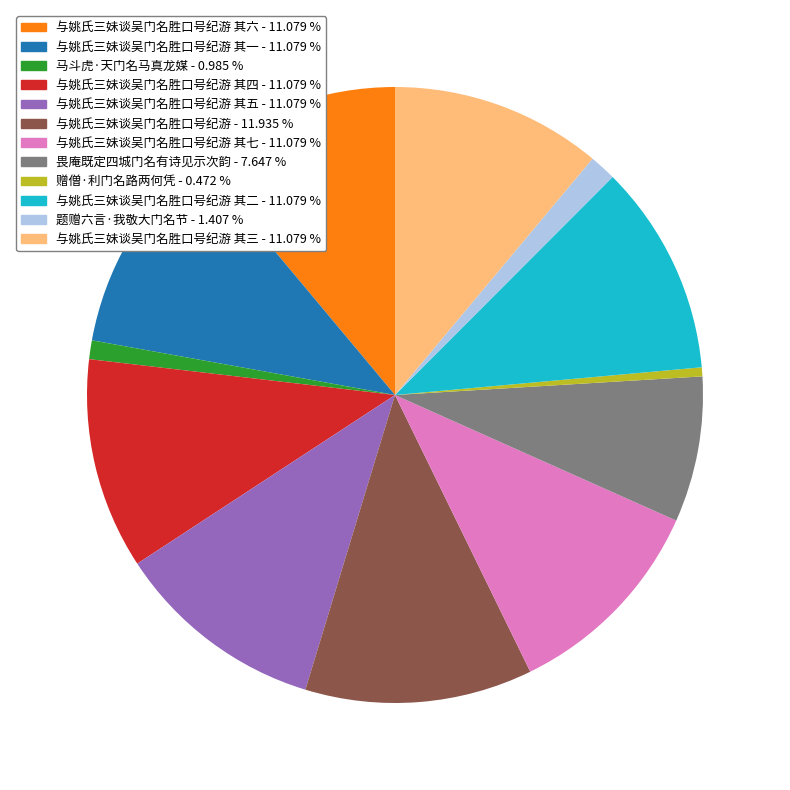

Is there any slice that represents more than half of the pie?

No